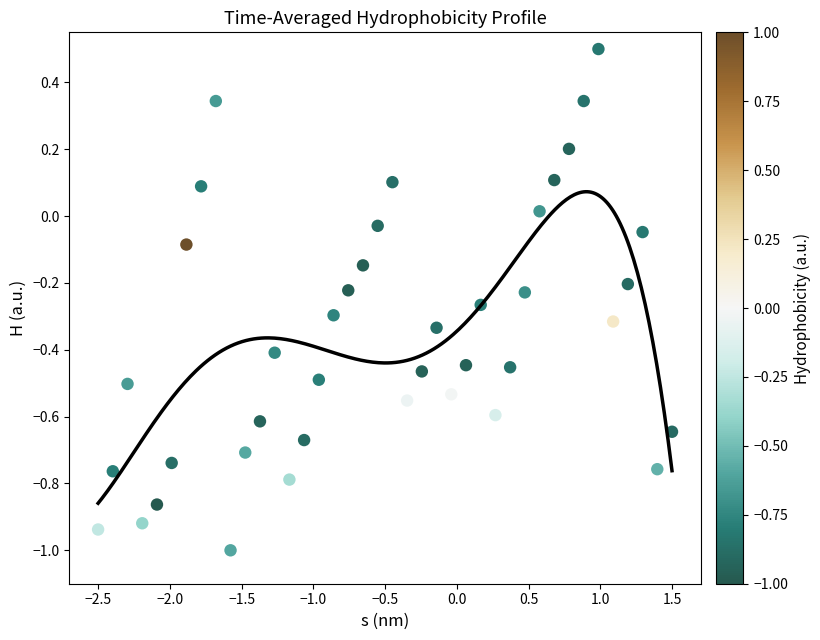

What is the range of Y values (max minus min)?

1.5